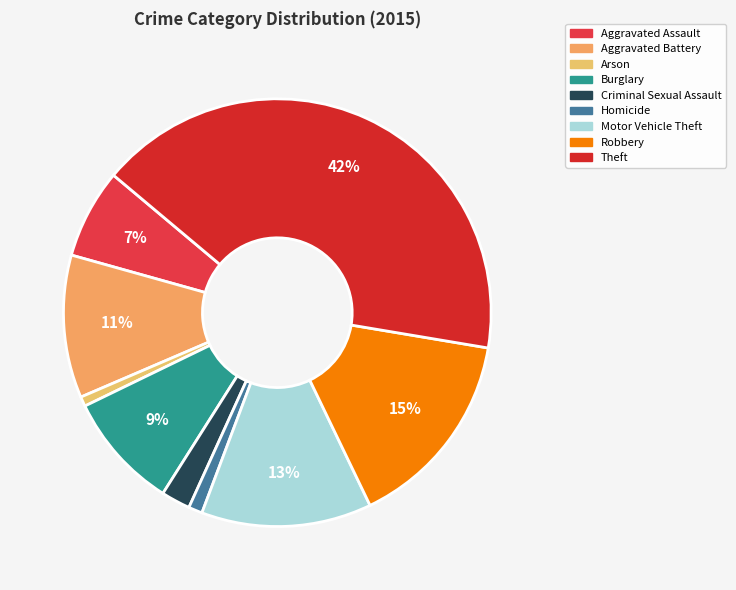

How many slices are in this pie chart?

9